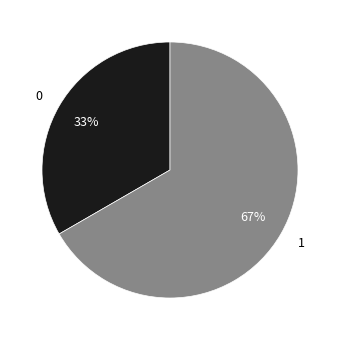

To the nearest percent, what is the combined percentage of 0 and 1?

100%